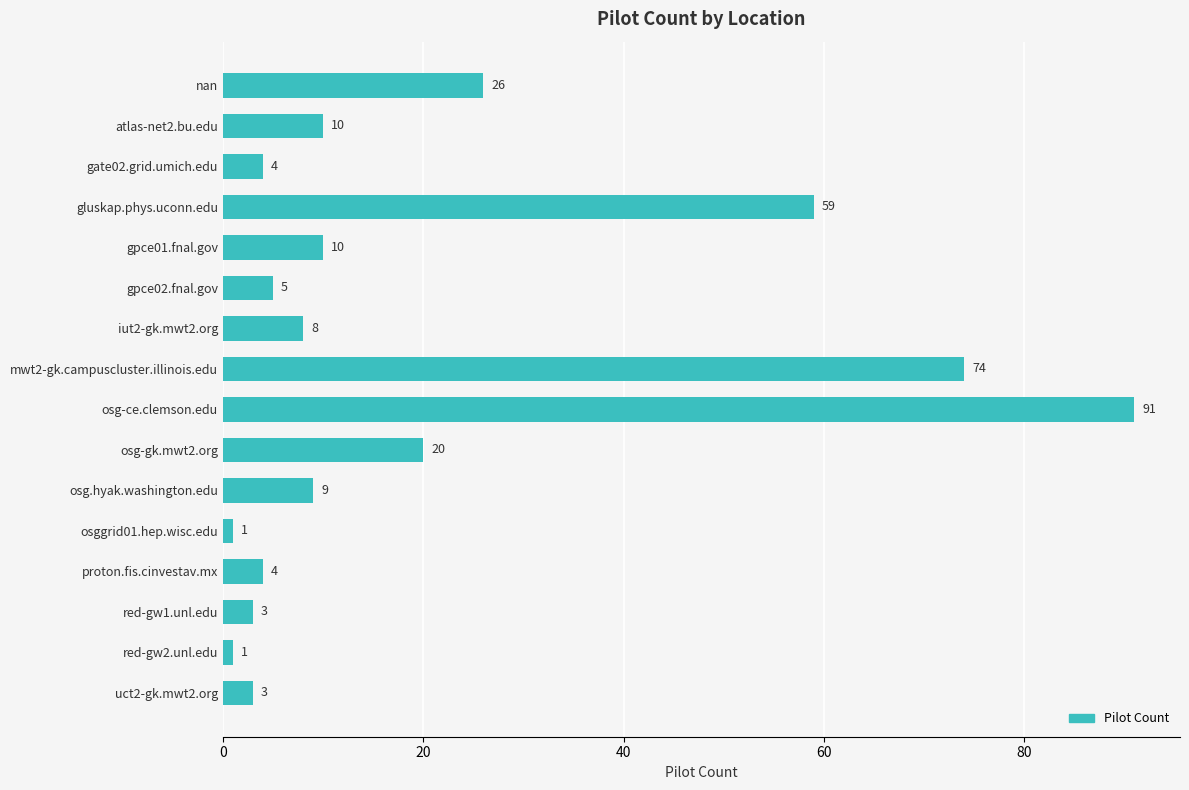

What is the label of the 15th bar from the top?

red-gw2.unl.edu